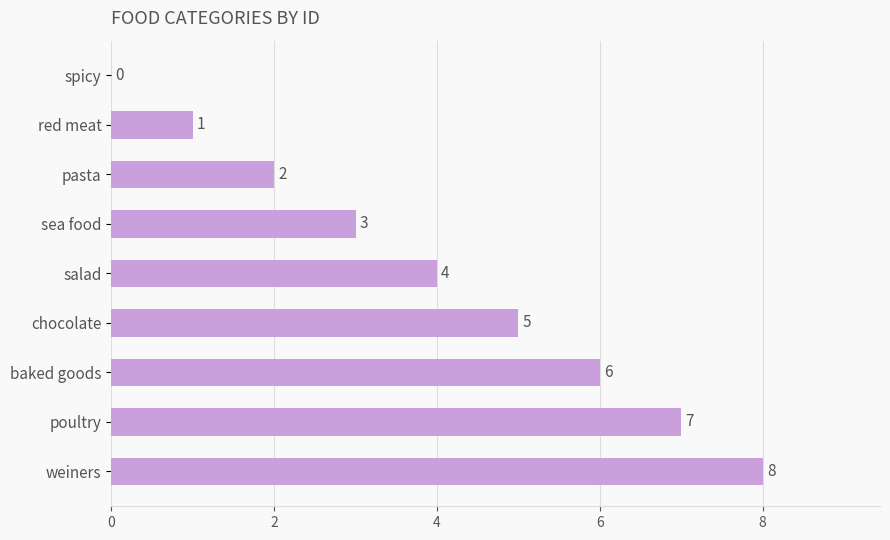

What is the sum of all values?

36